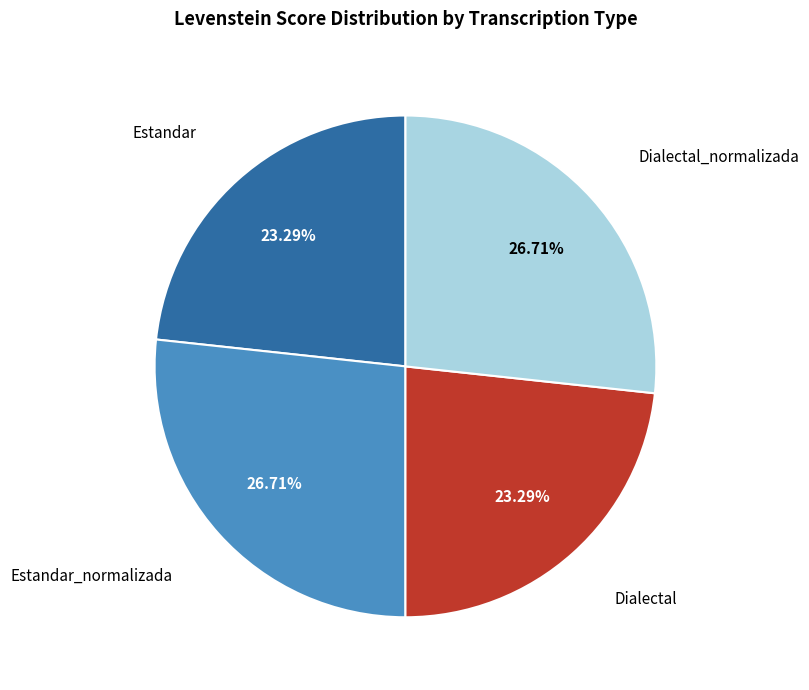

Is there any slice that represents more than half of the pie?

No